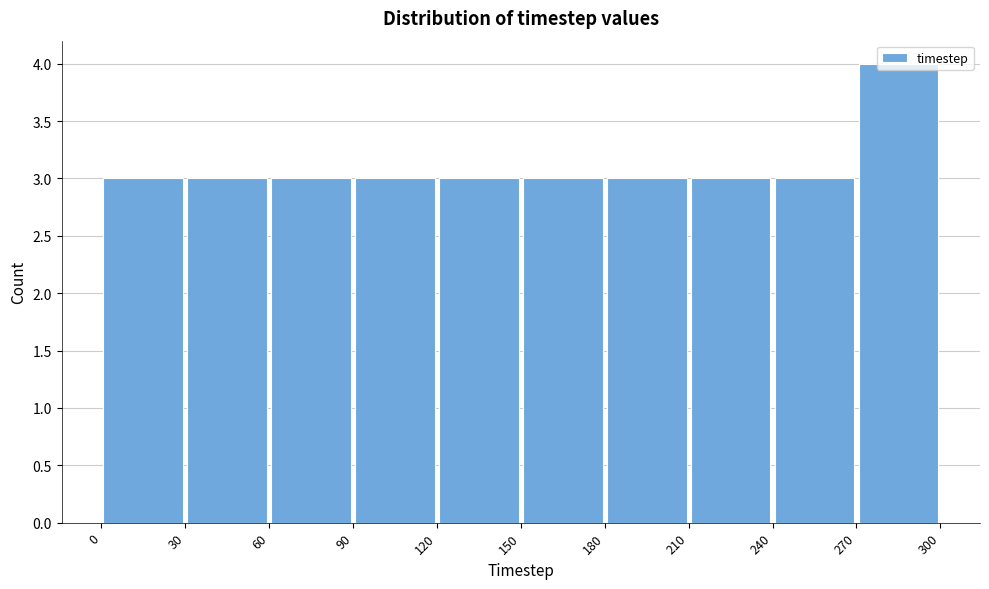

Which range on the x-axis has the tallest bar?

270 to 300